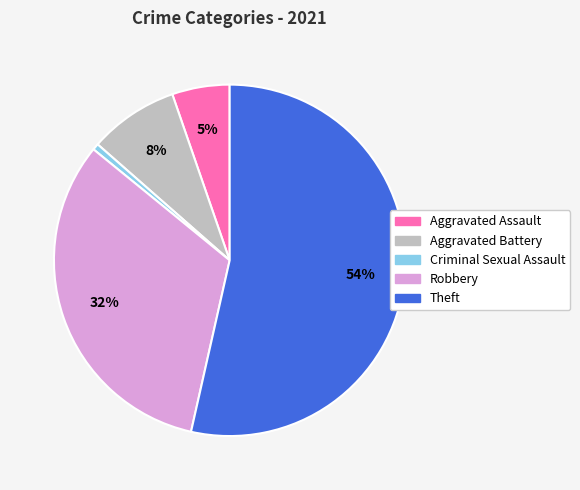

To the nearest percent, what portion does Aggravated Battery represent?

8%